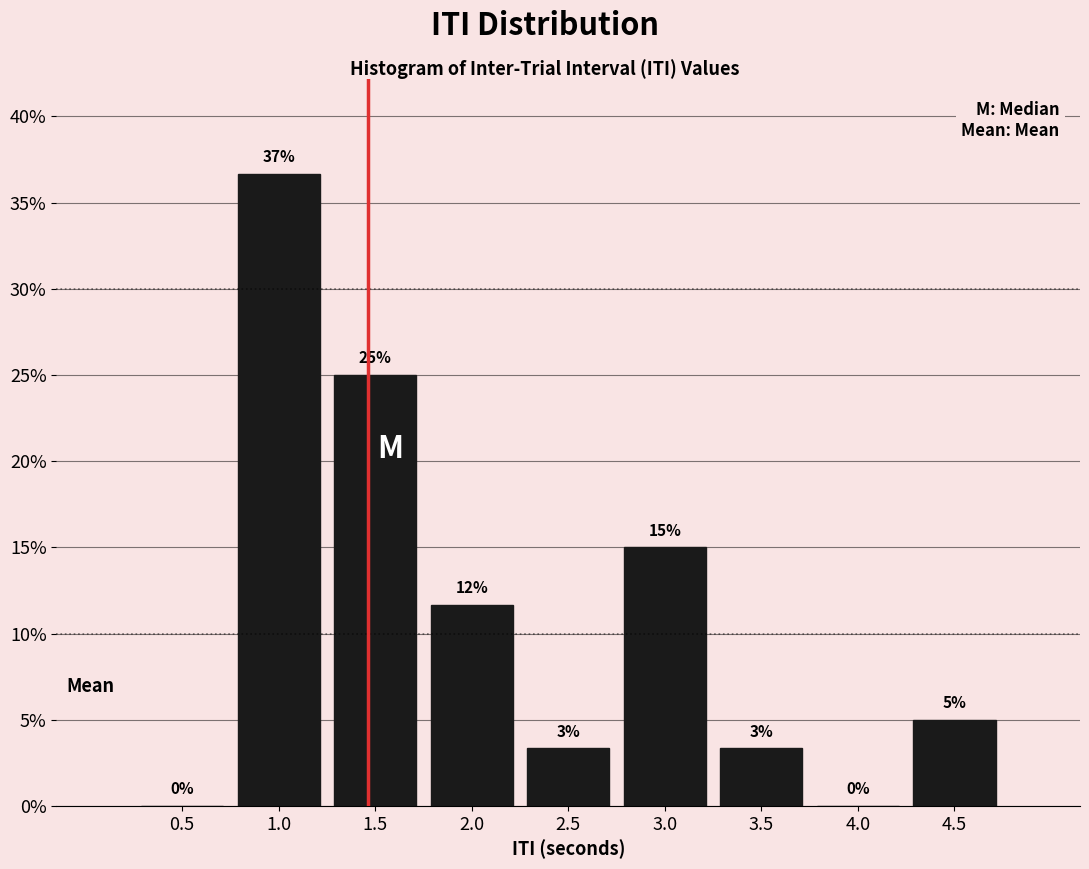

Approximately how many times larger is the value at 2.0 compared to 1.5?

0.5